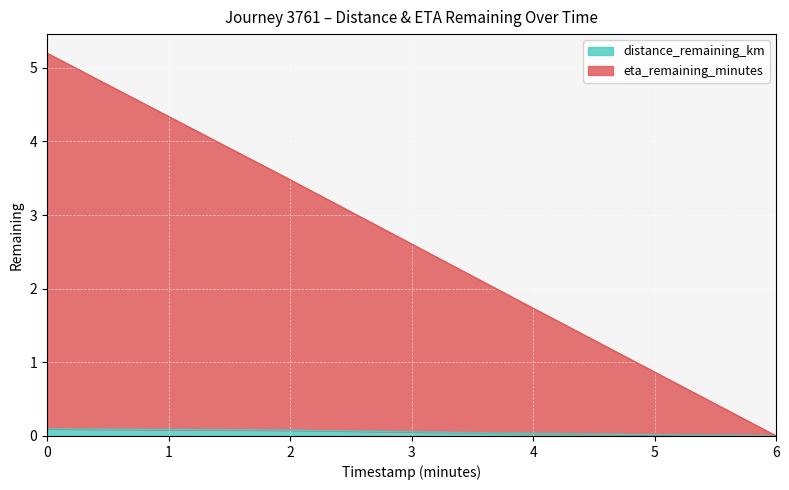

How many positive values does the distance_remaining_km series have?

3